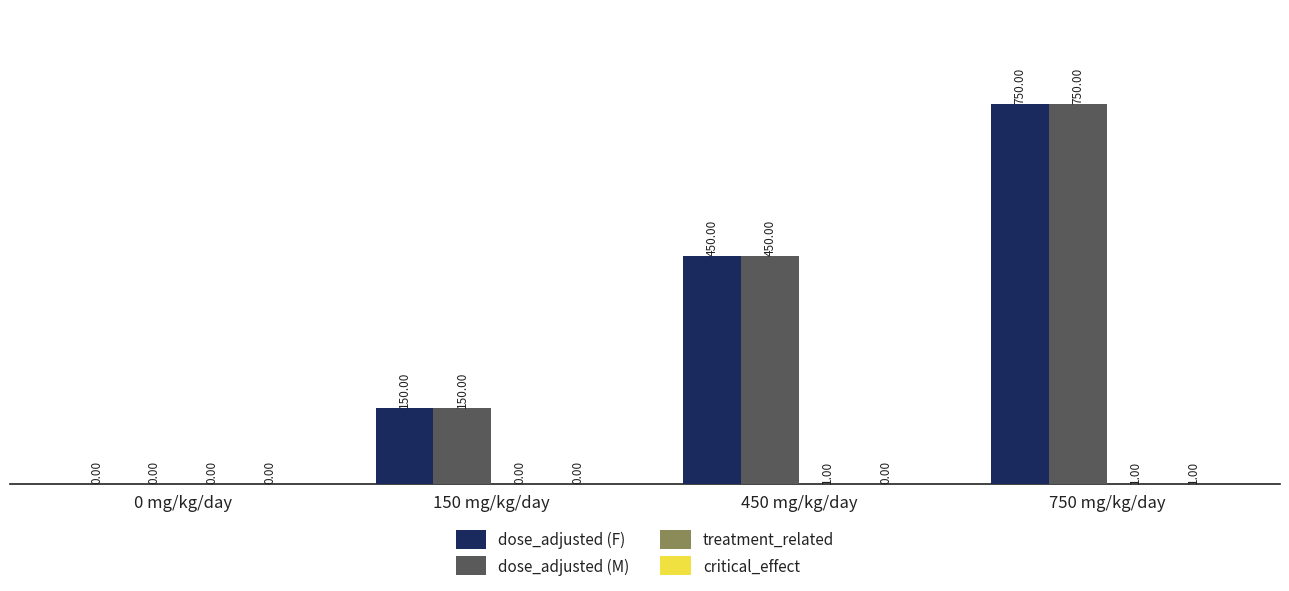

What is the total value across all series at 450 mg/kg/day?

901